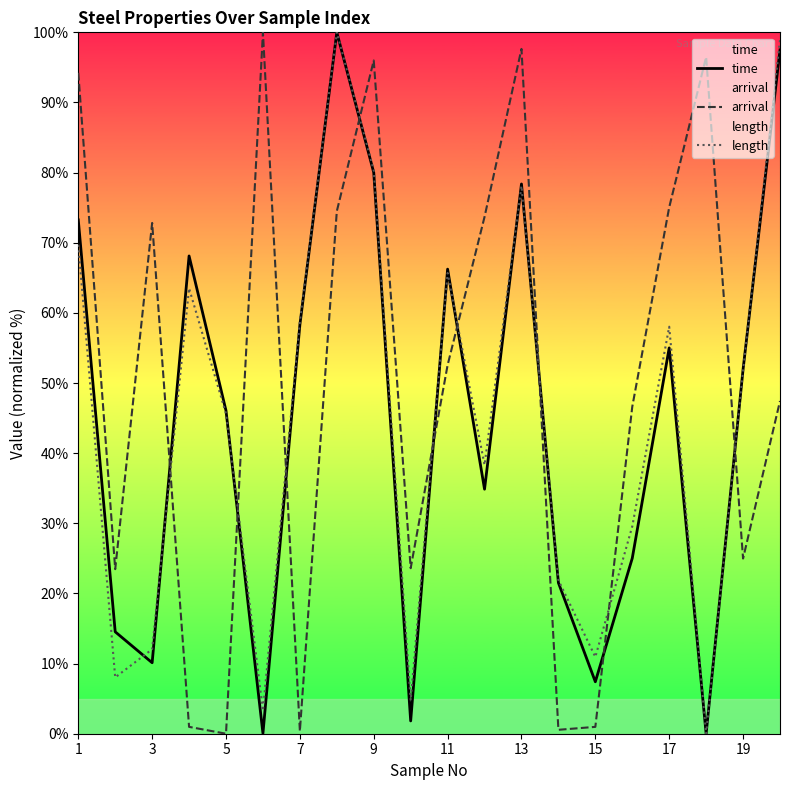

How many intersections are there between time and length?

8